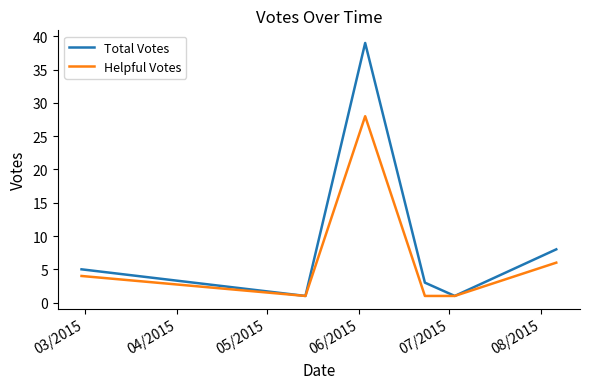

In Helpful Votes, how many points are higher than both neighbors (excluding endpoints)?

1